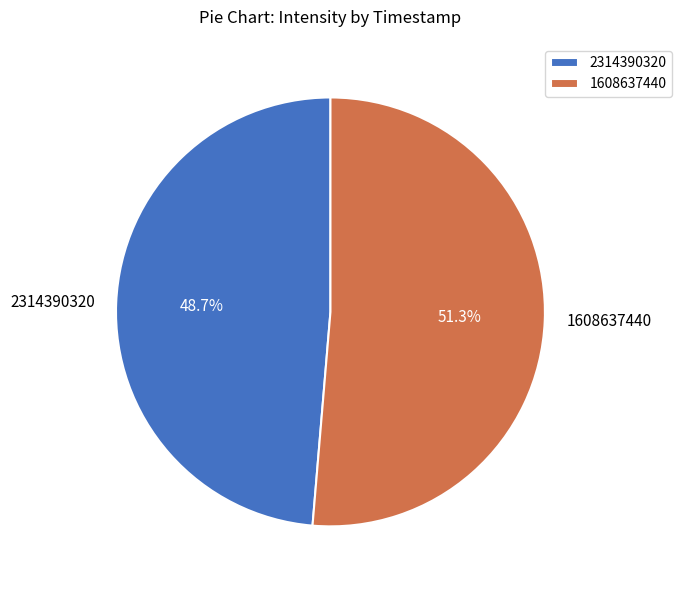

What is the smallest slice in the pie chart?

2314390320